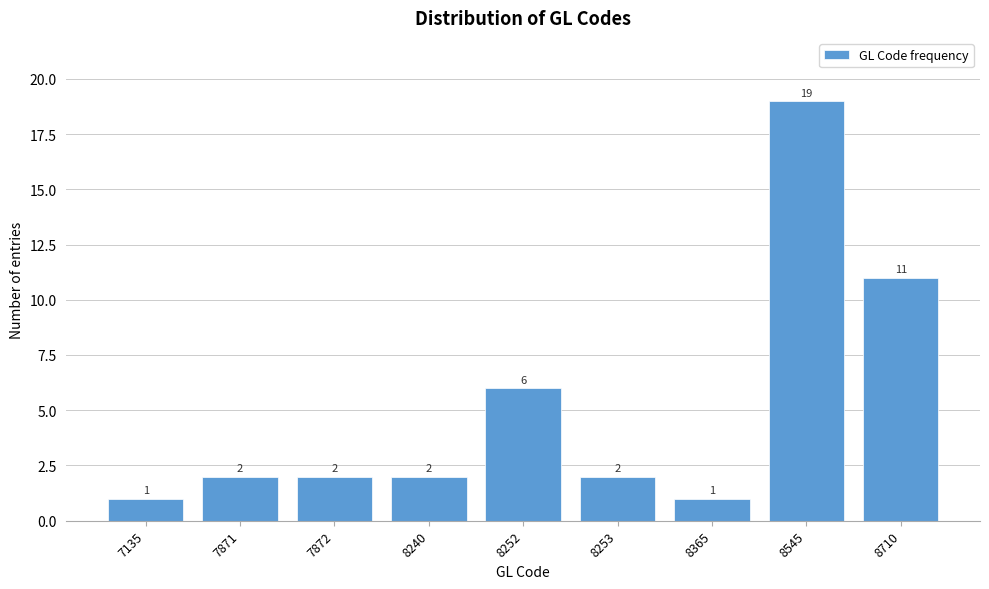

Reading left to right, transcribe all the data shown in this chart.

7135=1	7871=2	7872=2	8240=2	8252=6	8253=2	8365=1	8545=19	8710=11